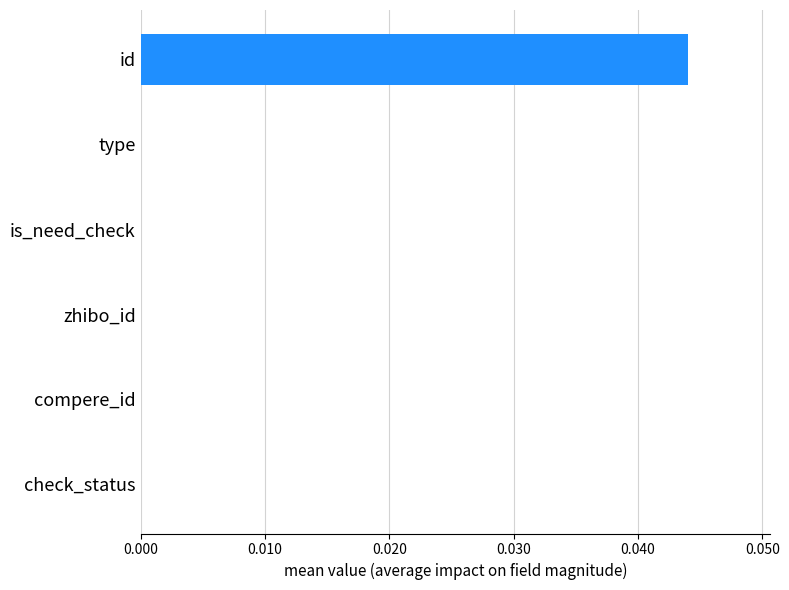

Is it true that the value at id is 0.0?

True